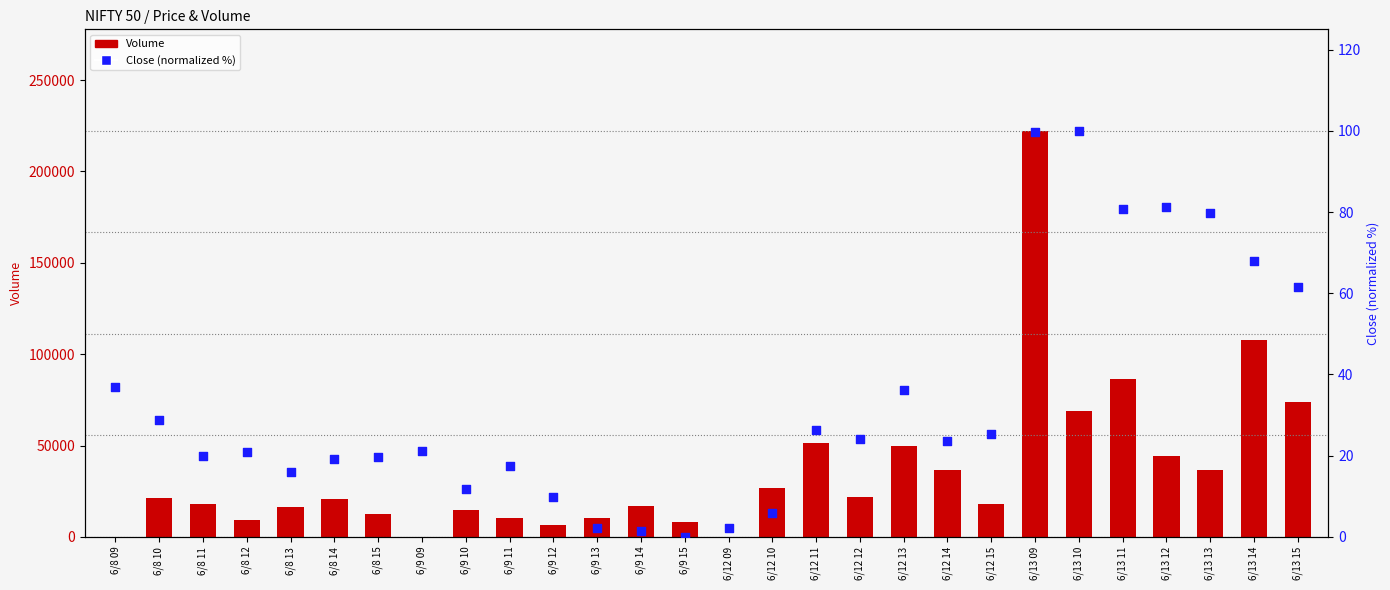

What is the total value across all series at 6/8 14?

20600.3